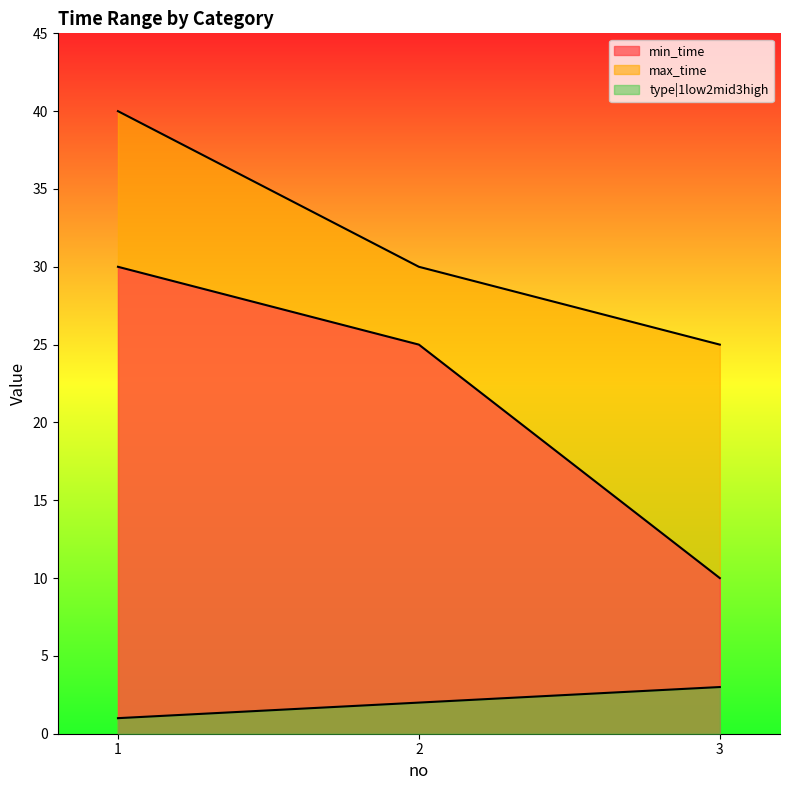

At which category is the sum across all series the highest?

1